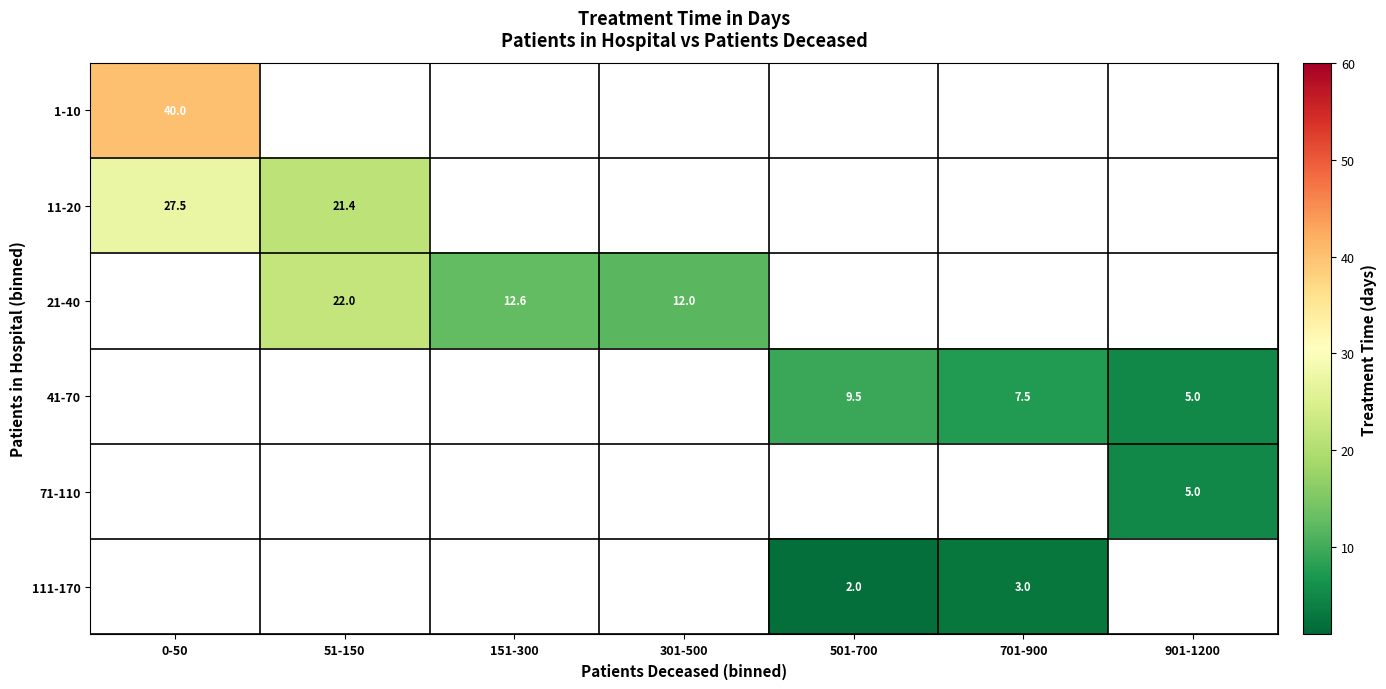

At how many categories does at least one series exceed 33?

1